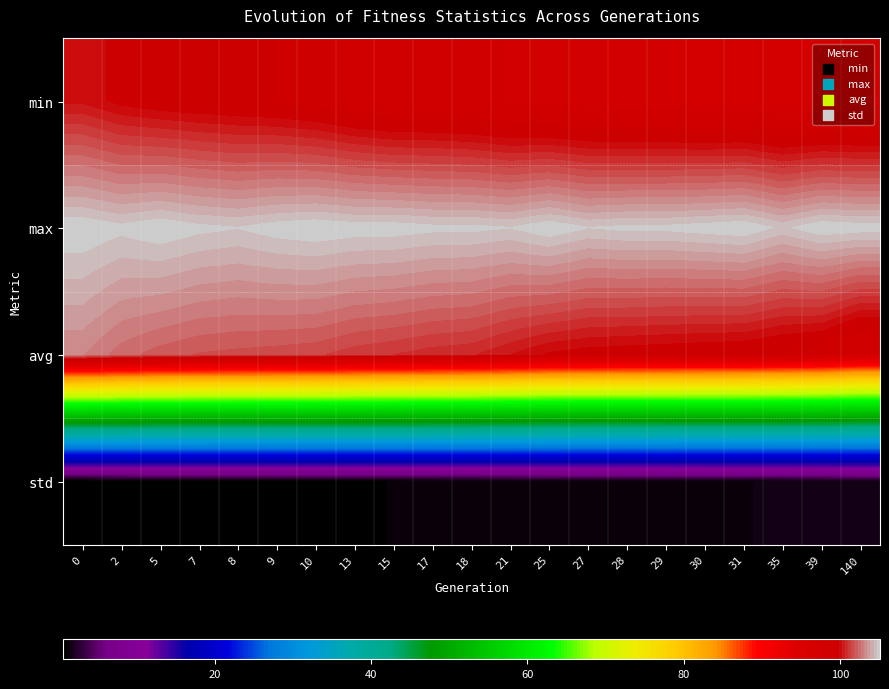

Reading right to left, transcribe all the data shown in this chart.

min: 140=97.0	39=97.0	35=97.0	31=97.2	30=97.2	29=97.4	28=97.4	27=97.5	25=97.6	21=97.7	18=98.0	17=98.1	15=98.1	13=98.4	10=98.7	9=99.0	8=99.1	7=99.2	5=99.4	2=99.6	0=100.1
max: 140=105.0	39=105.1	35=104.6	31=105.1	30=105.0	29=104.9	28=104.9	27=104.7	25=105.1	21=104.7	18=104.9	17=104.9	15=105.0	13=105.0	10=105.1	9=105.0	8=104.7	7=104.9	5=105.1	2=104.9	0=105.1
avg: 140=97.6	39=98.6	35=98.9	31=99.2	30=99.2	29=99.3	28=99.4	27=99.5	25=99.7	21=100.2	18=100.7	17=100.8	15=101.0	13=101.2	10=101.5	9=101.6	8=101.7	7=101.8	5=102.0	2=102.4	0=103.1
std: 140=1.8	39=1.6	35=1.5	31=1.4	30=1.4	29=1.4	28=1.4	27=1.3	25=1.3	21=1.2	18=1.1	17=1.1	15=1.1	13=1.0	10=0.9	9=0.9	8=0.9	7=0.9	5=0.8	2=0.7	0=0.6